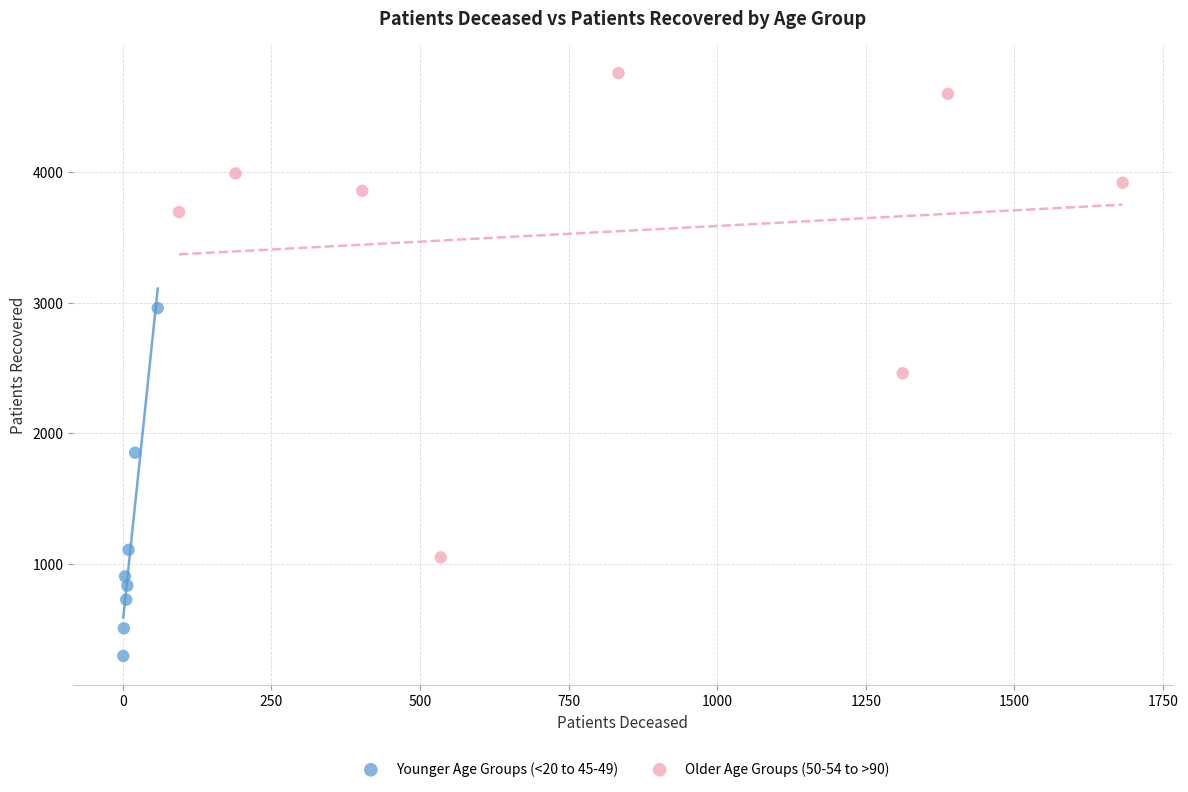

Which series has the largest Y range (max minus min)?

Older Age Groups (50-54 to >90)